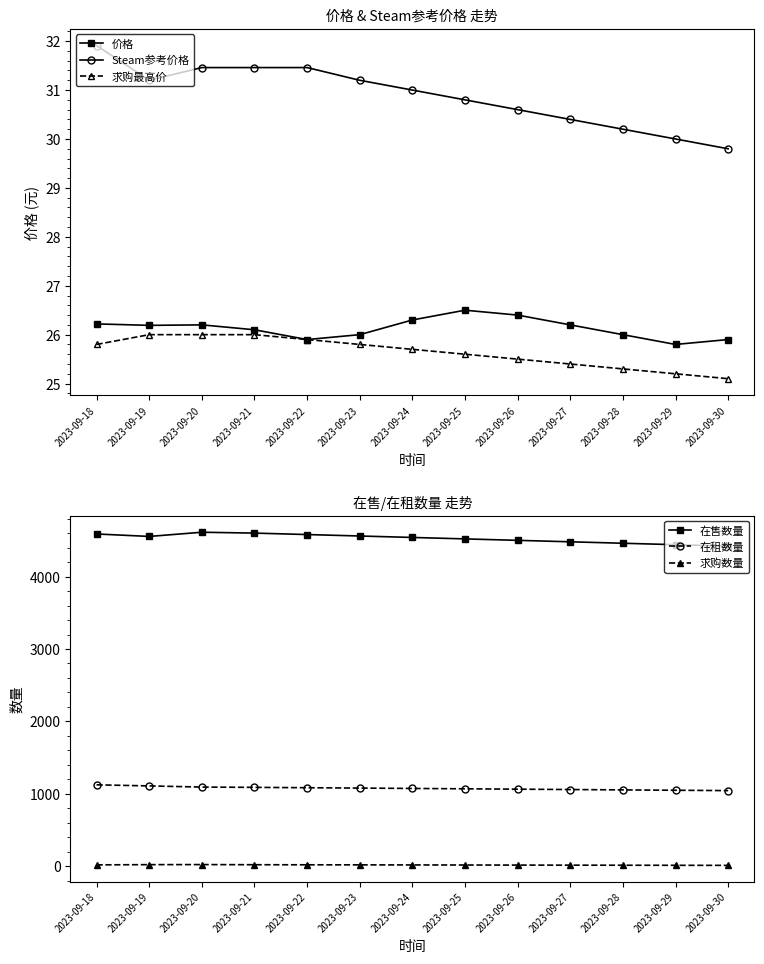

At which label is 求购最高价 closest to 25?

2023-09-30